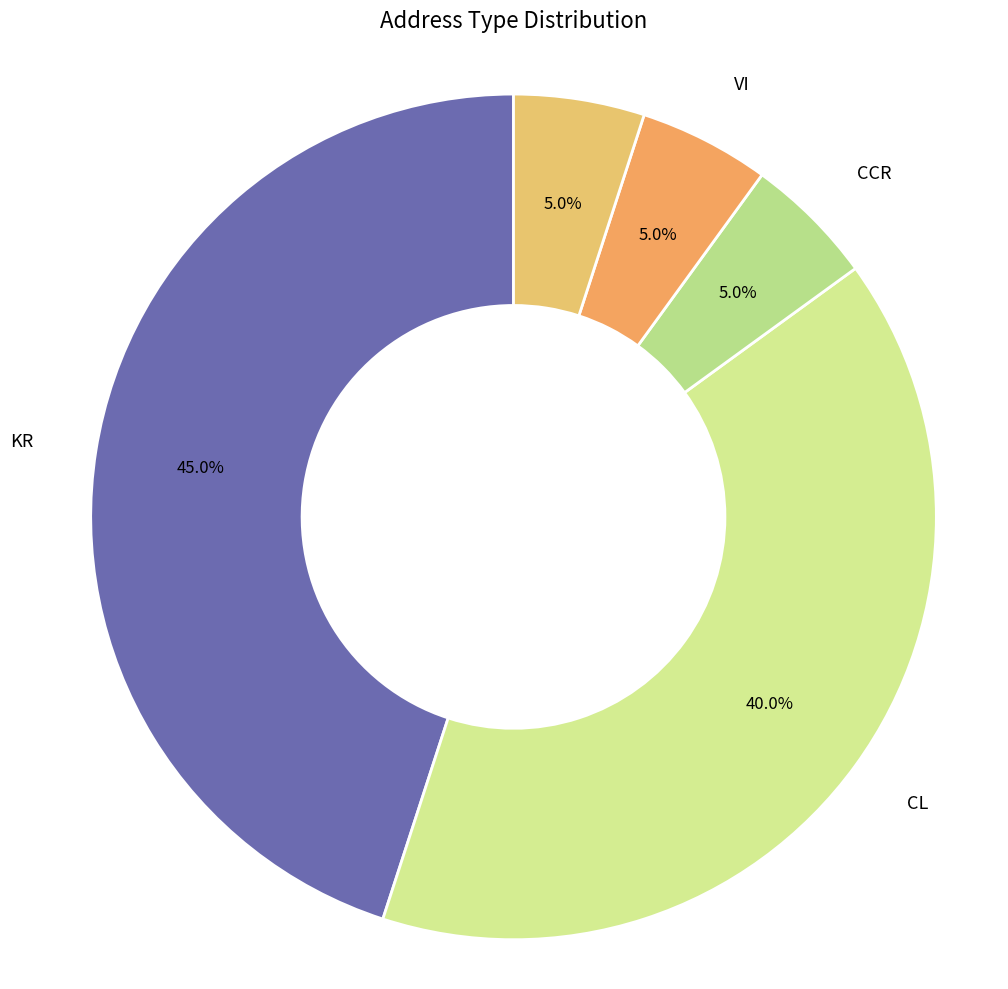

What percentage do CCR and Other together represent?

10.0%